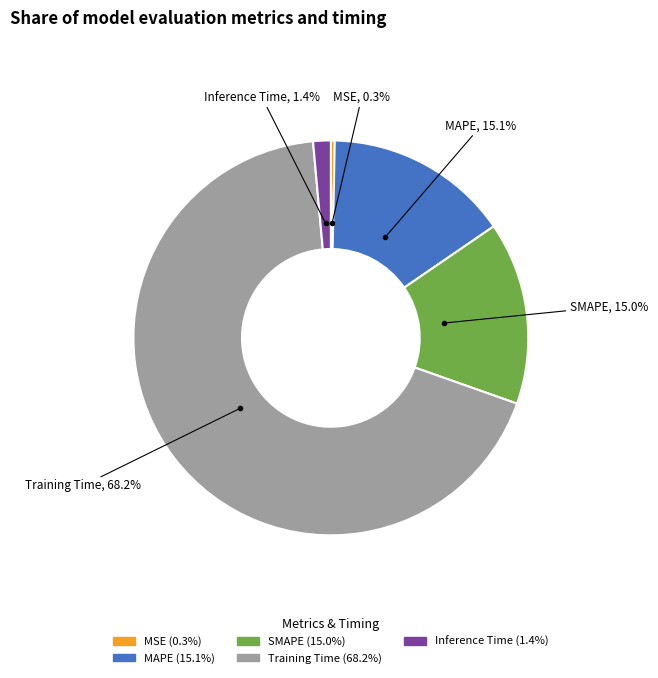

To the nearest percent, what is the average slice percentage?

20%